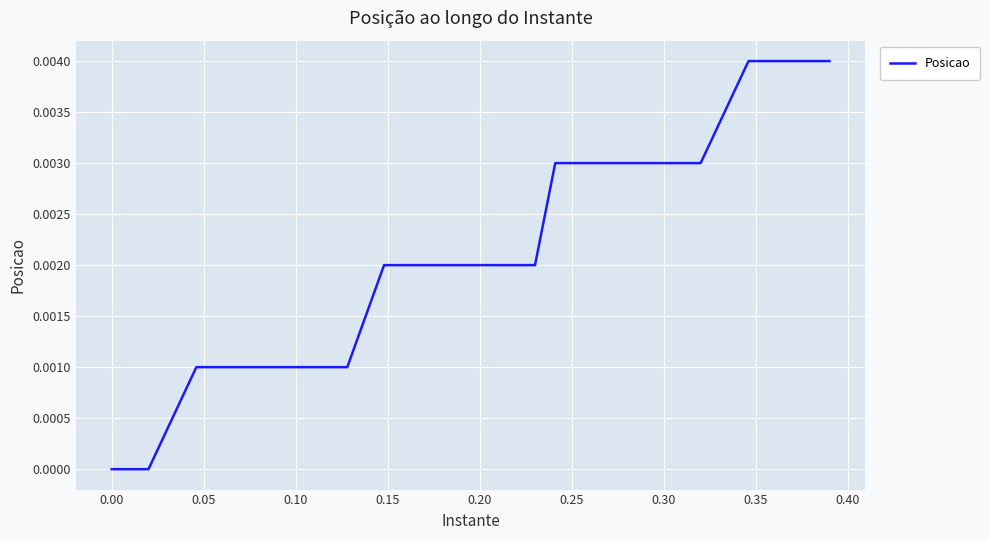

How many distinct data groups are displayed?

1